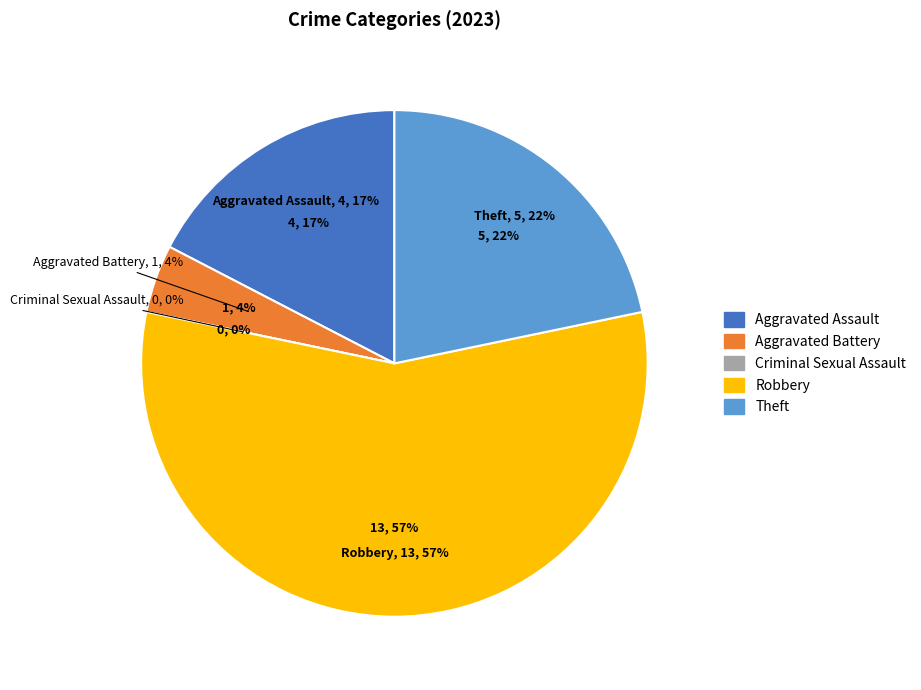

Which slice is the smallest?

Criminal Sexual Assault